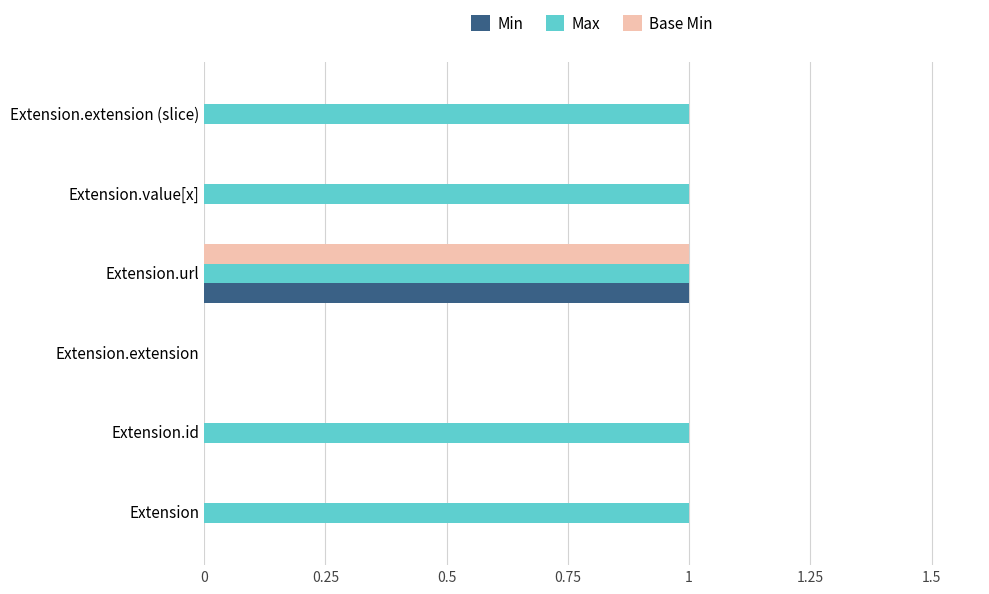

Which series has the largest total across all categories?

Max